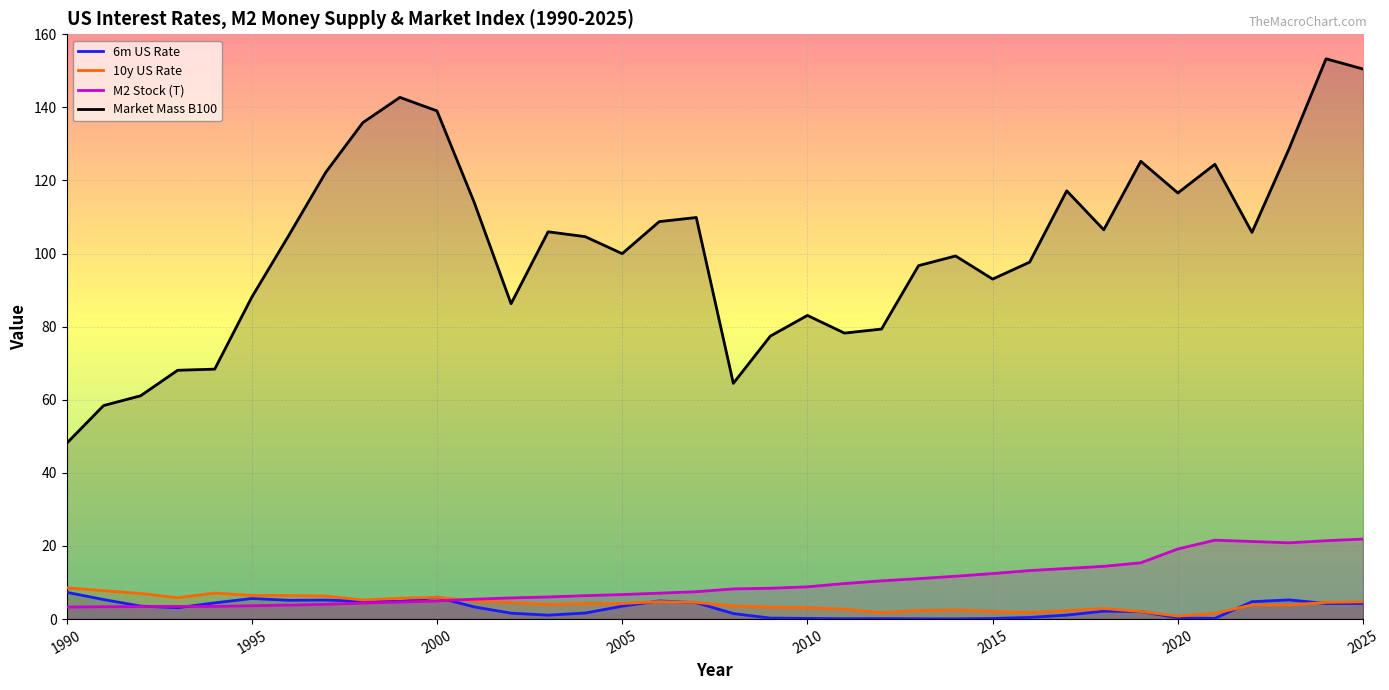

What is the sum of all 10y US Rate values?

153.7